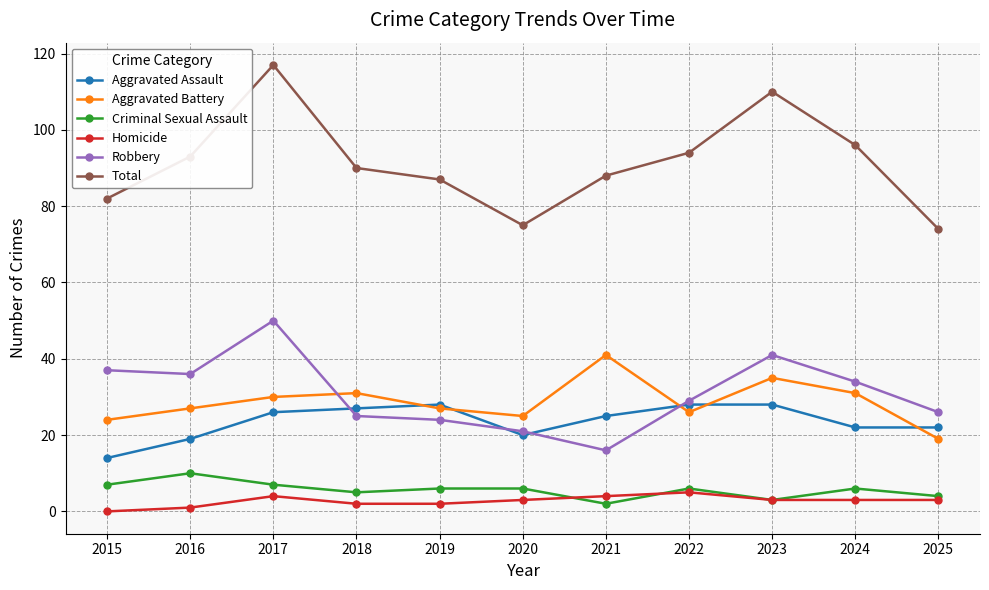

The Aggravated Battery series shows 35 at 2023. True or false?

True